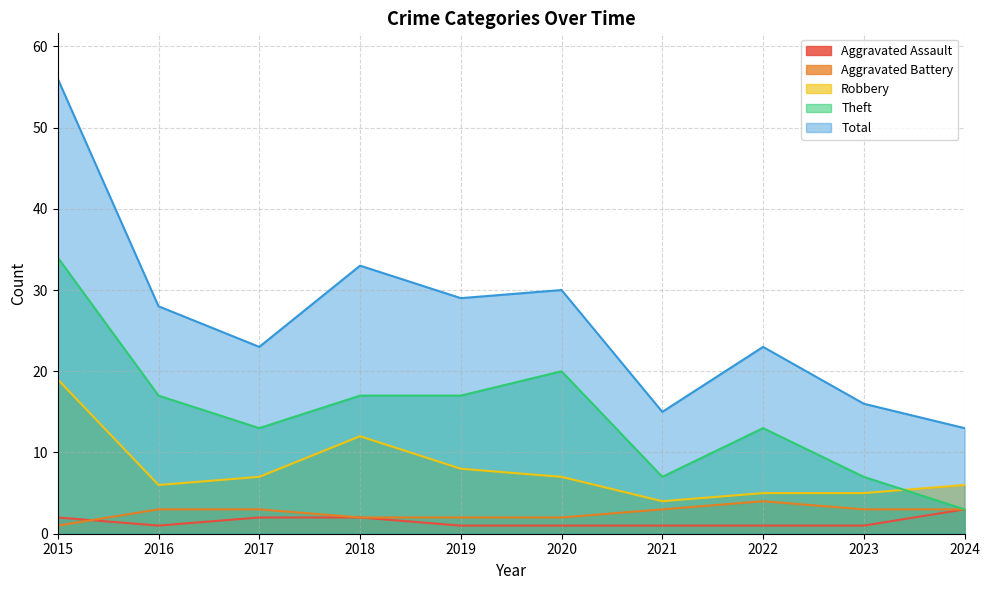

Read the Aggravated Battery value at 2023.

3